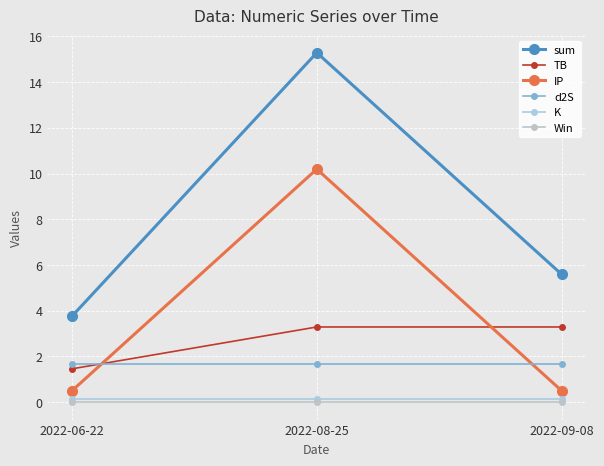

List the labels in order of K value, largest first.

2022-06-22, 2022-08-25, 2022-09-08